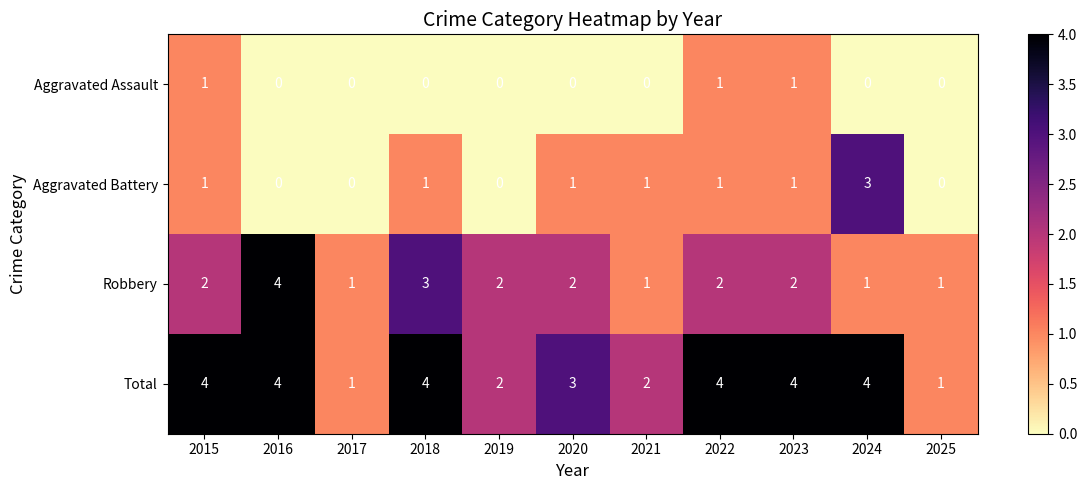

Which series has the largest total across all categories?

Total